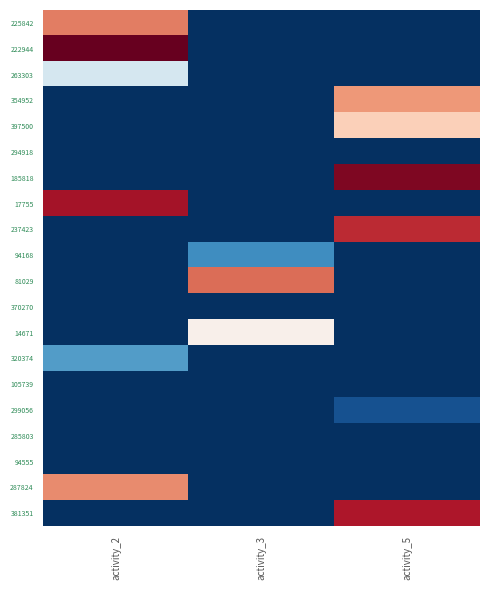

Between activity_3 and activity_5, which is larger?

activity_3